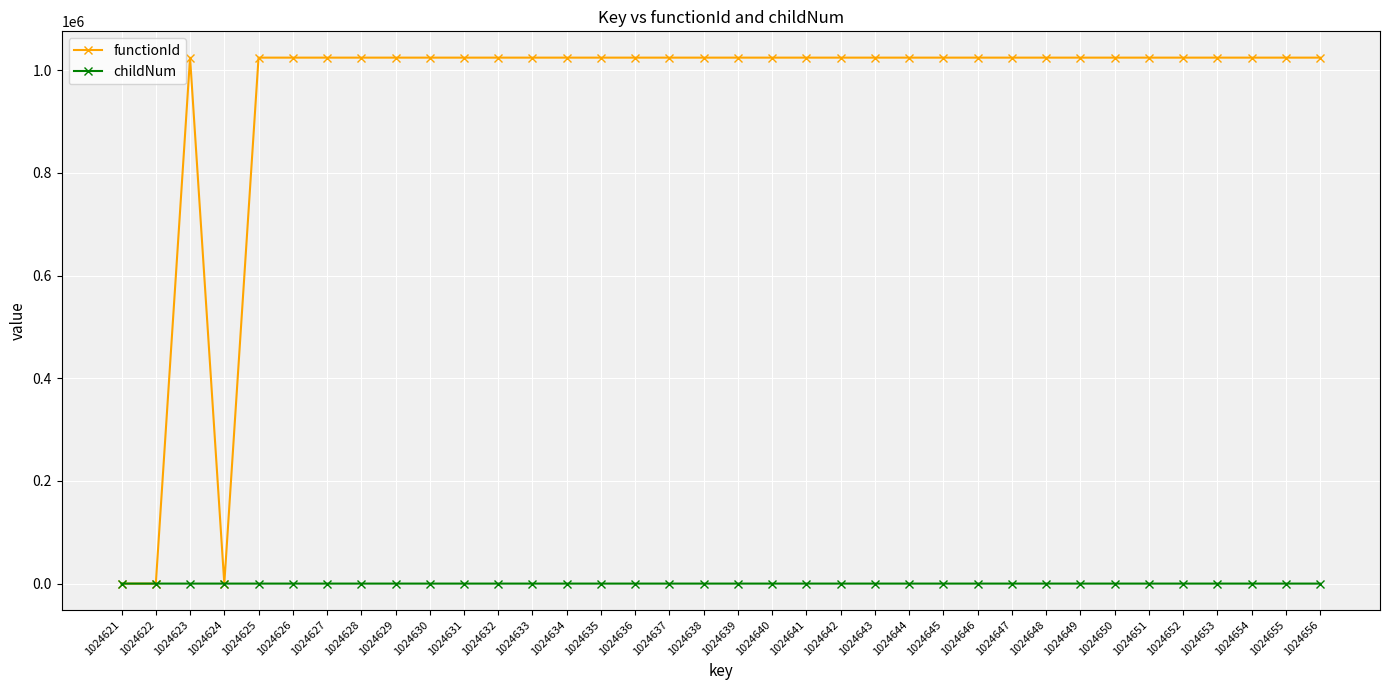

Which series has the largest range (max minus min)?

functionId